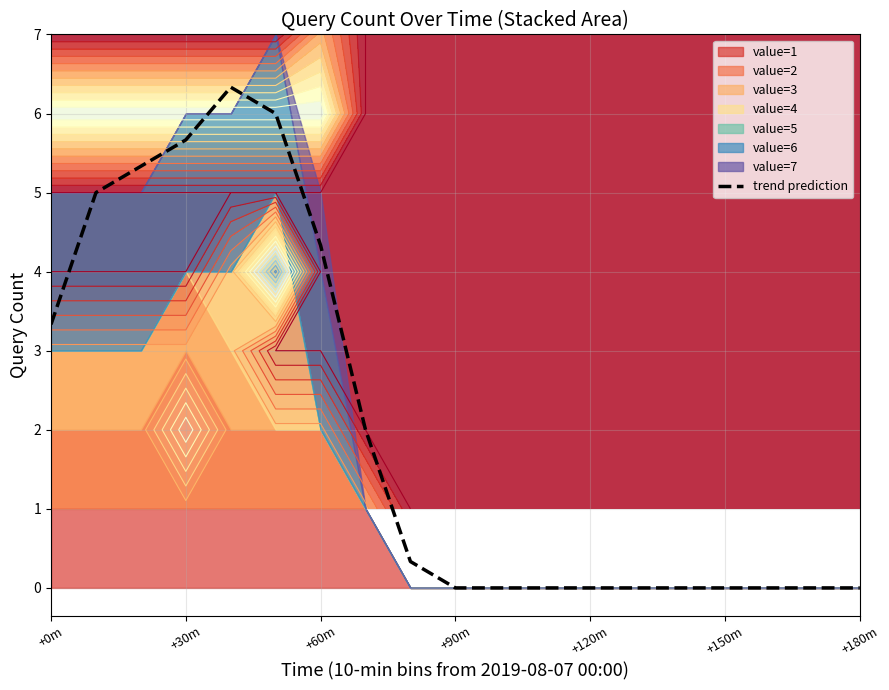

What is the maximum value for trend prediction?

6.3